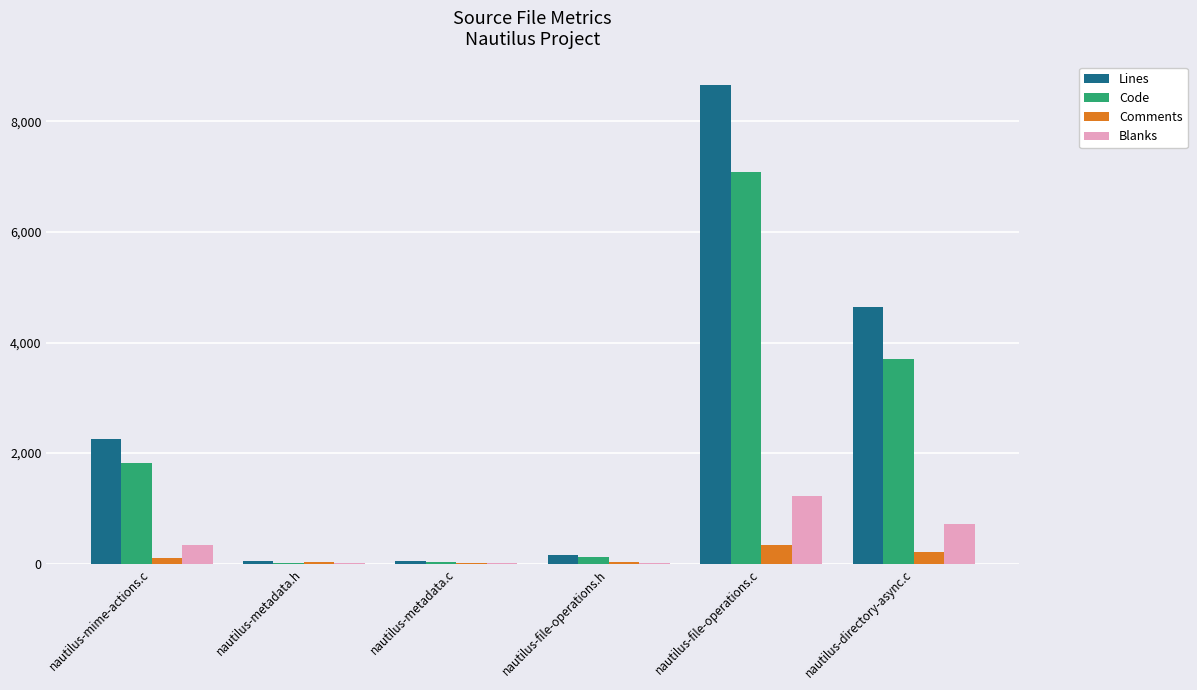

How many groups of bars are there?

6